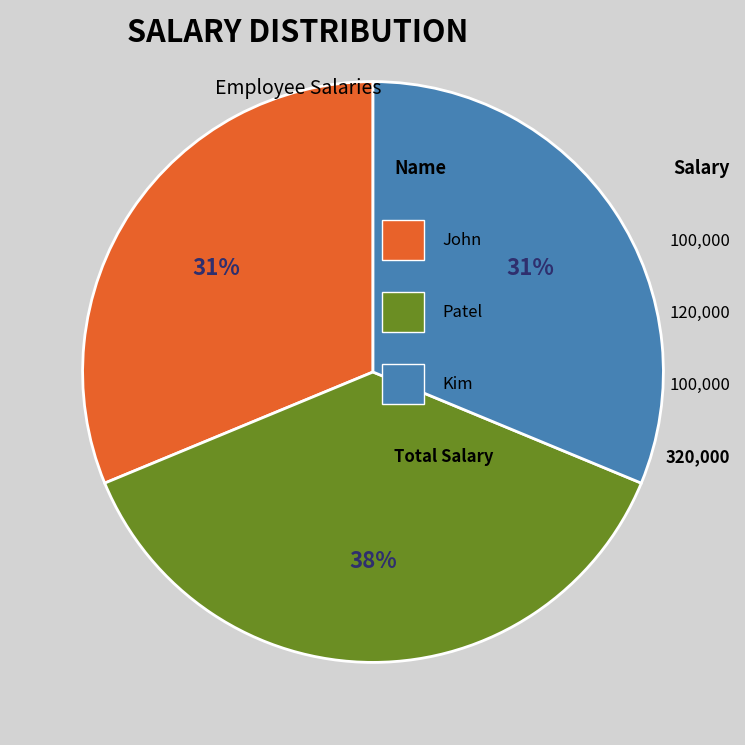

To the nearest percent, what is the average slice percentage?

33%